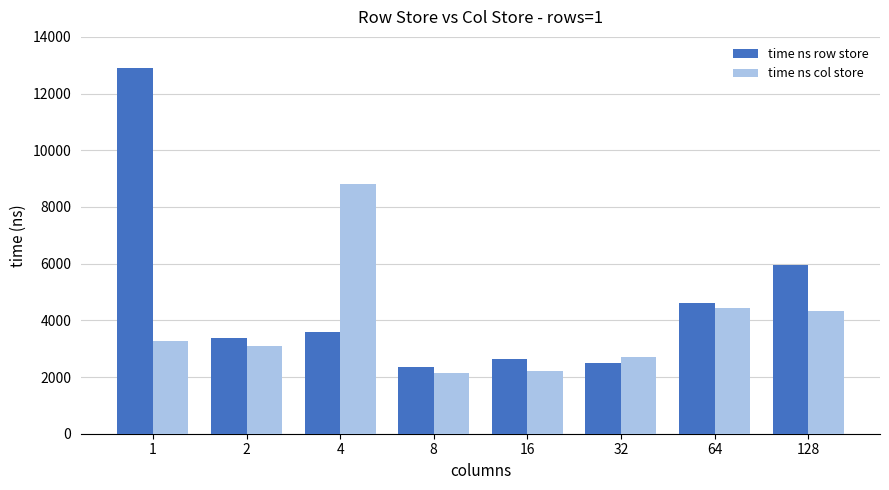

Between 16 and 64, which series saw the biggest shift?

time ns col store